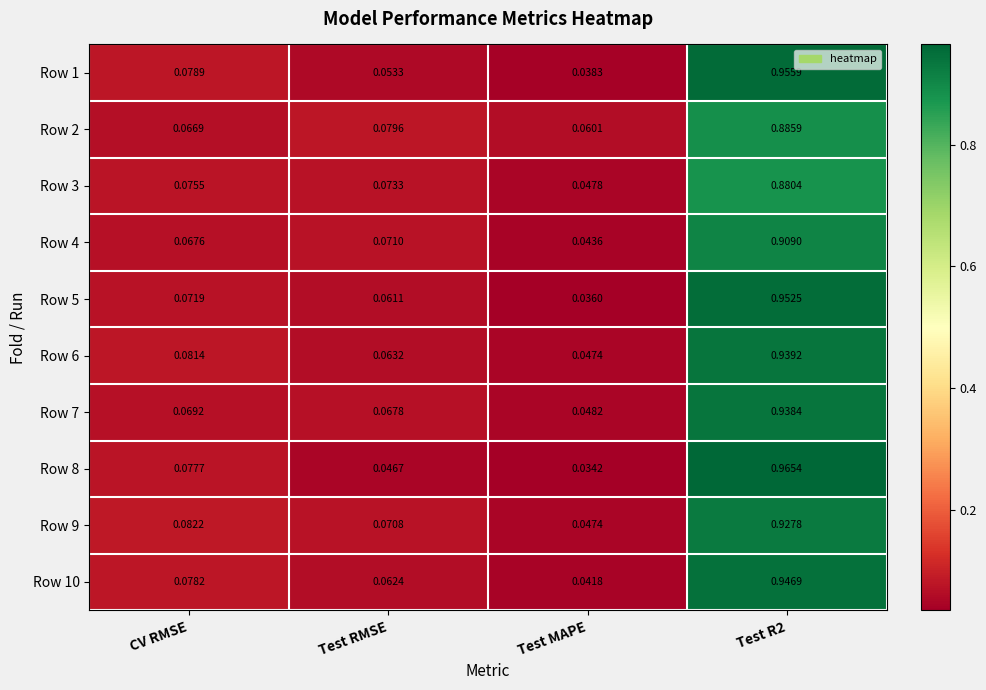

Rank the series at CV RMSE from highest to lowest value.

Row 9, Row 6, Row 1, Row 10, Row 8, Row 3, Row 5, Row 7, Row 4, Row 2